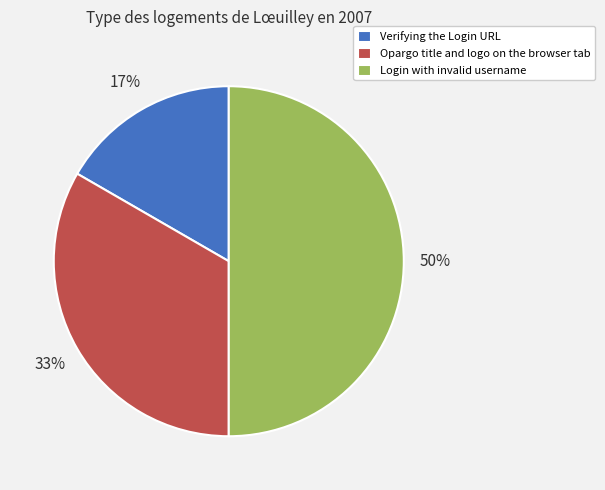

What is the largest slice in the pie chart?

Login with invalid username